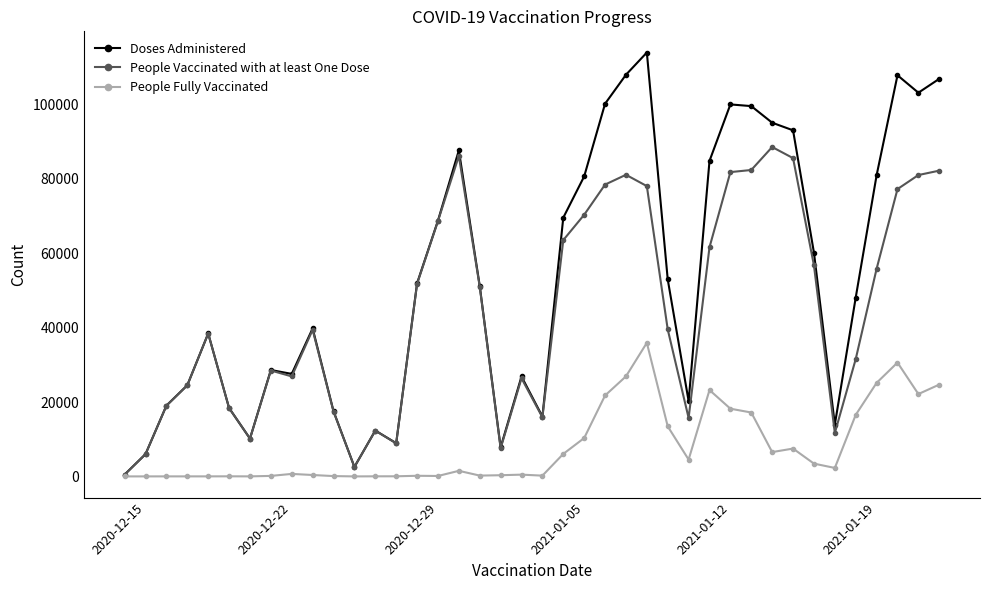

What is the average value of the People Fully Vaccinated series?

8022